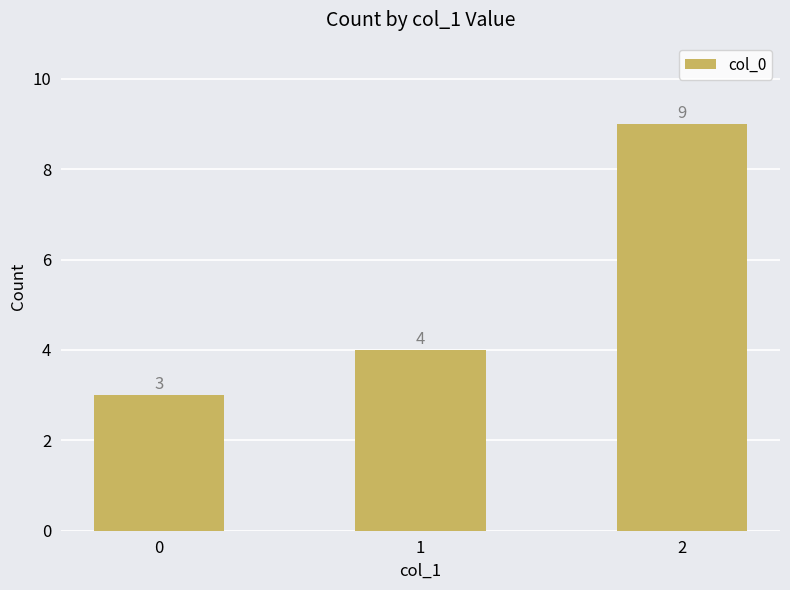

What is the minimum value shown in the chart?

3